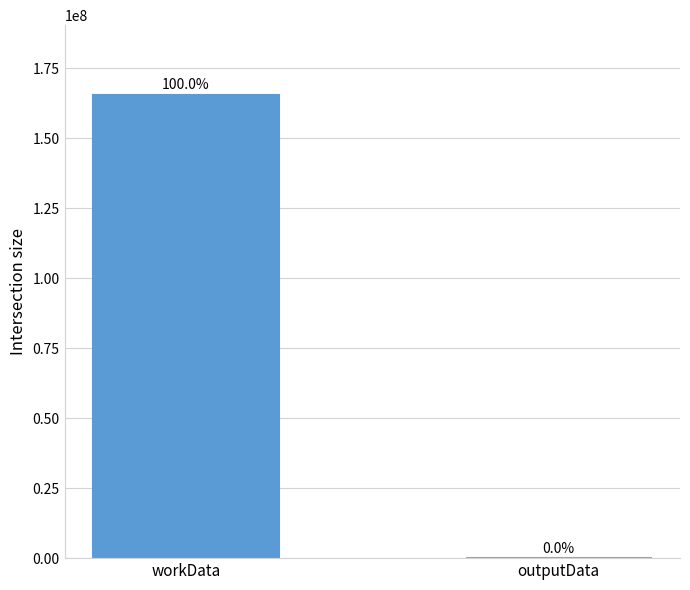

What is the average value?

82785516